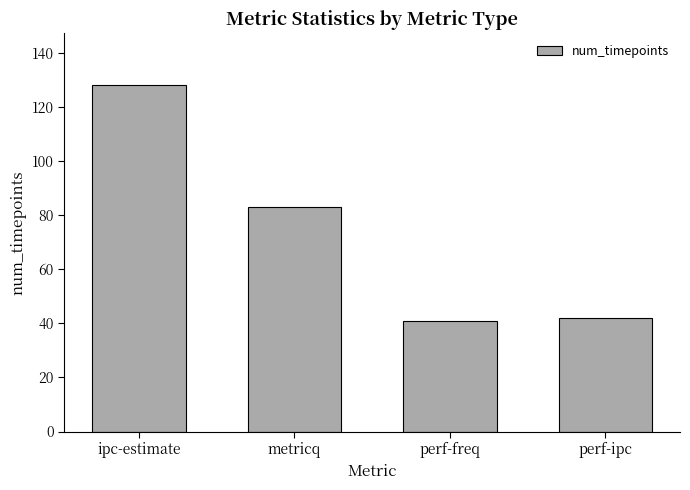

What is the minimum value shown in the chart?

41